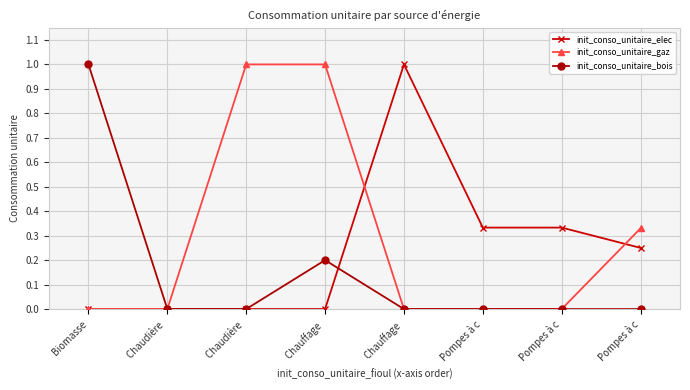

How many lines are shown in the chart?

3